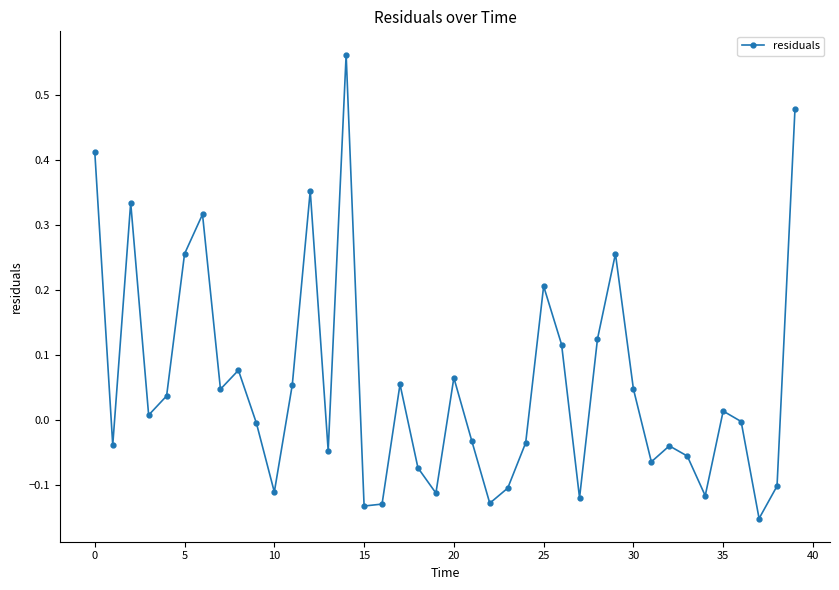

How many points are higher than both their immediate neighbors (excluding endpoints)?

11